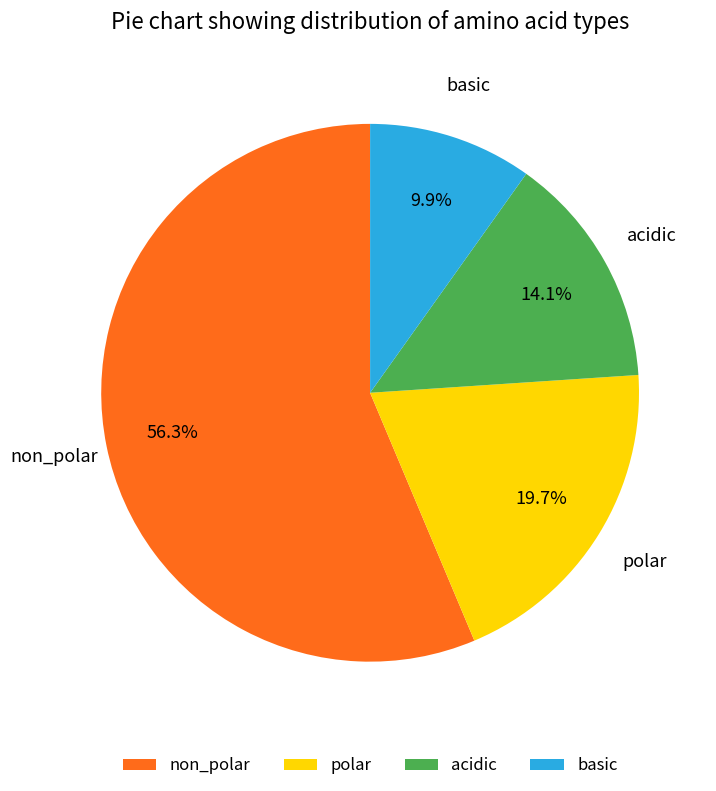

Which slice is the largest?

non_polar